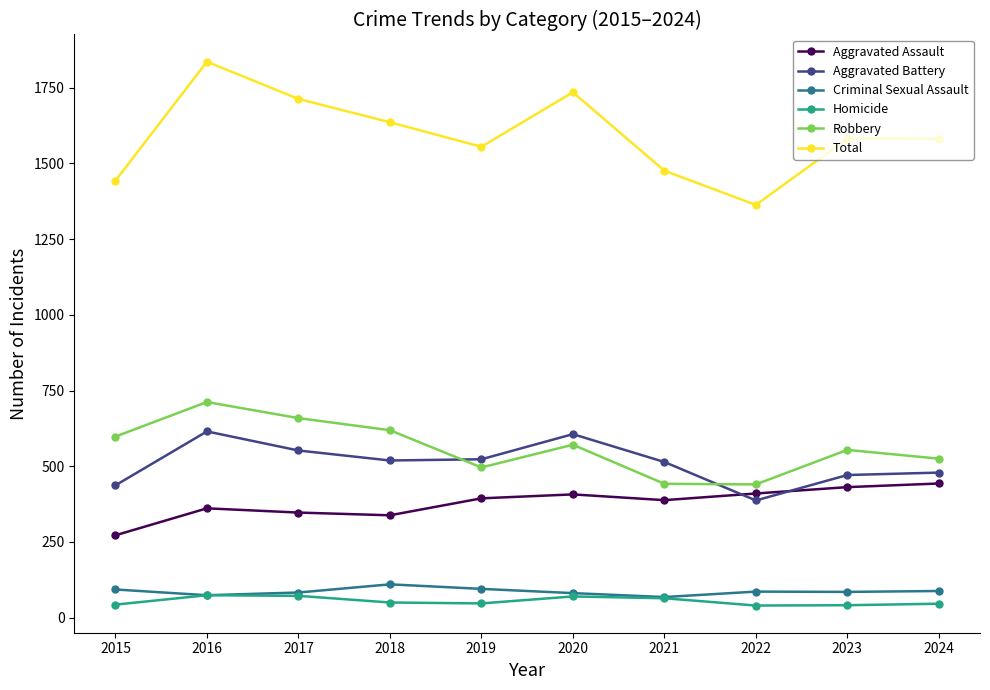

What is the total value across all series at 2023?

3164